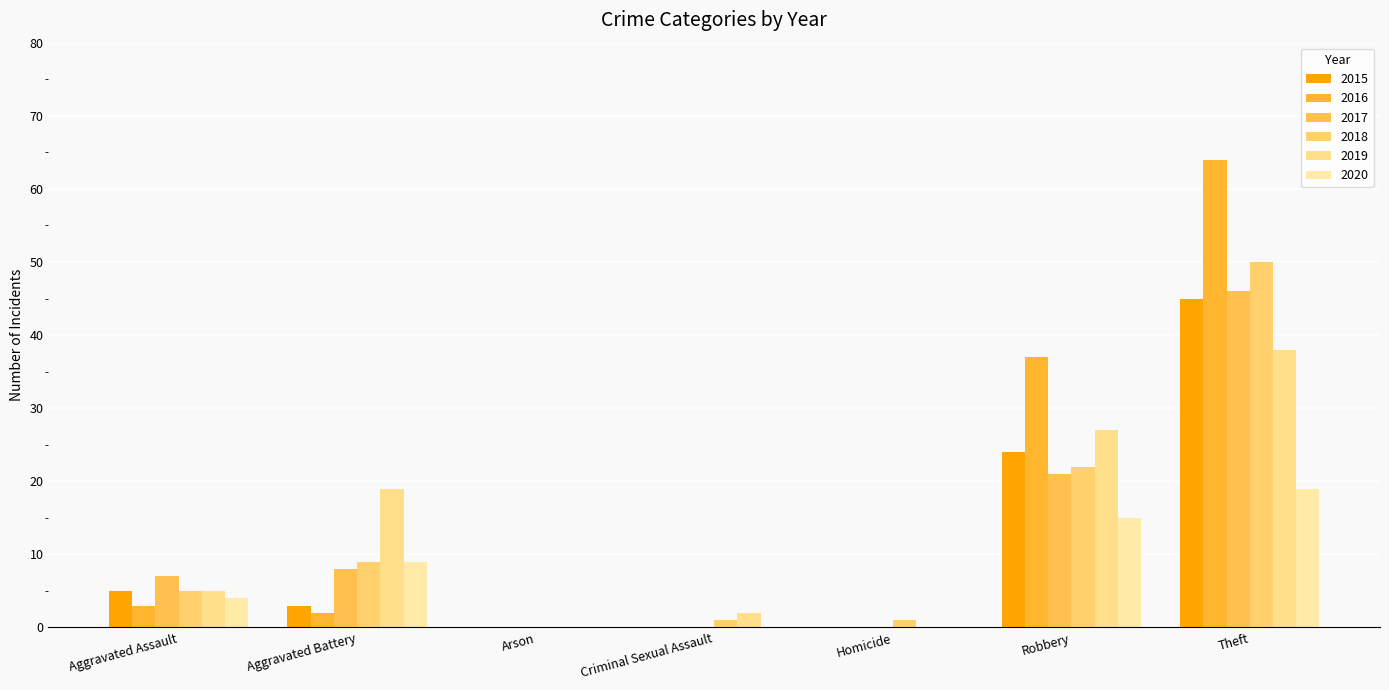

True or false: 2020 has a value of 19 at Theft.

True